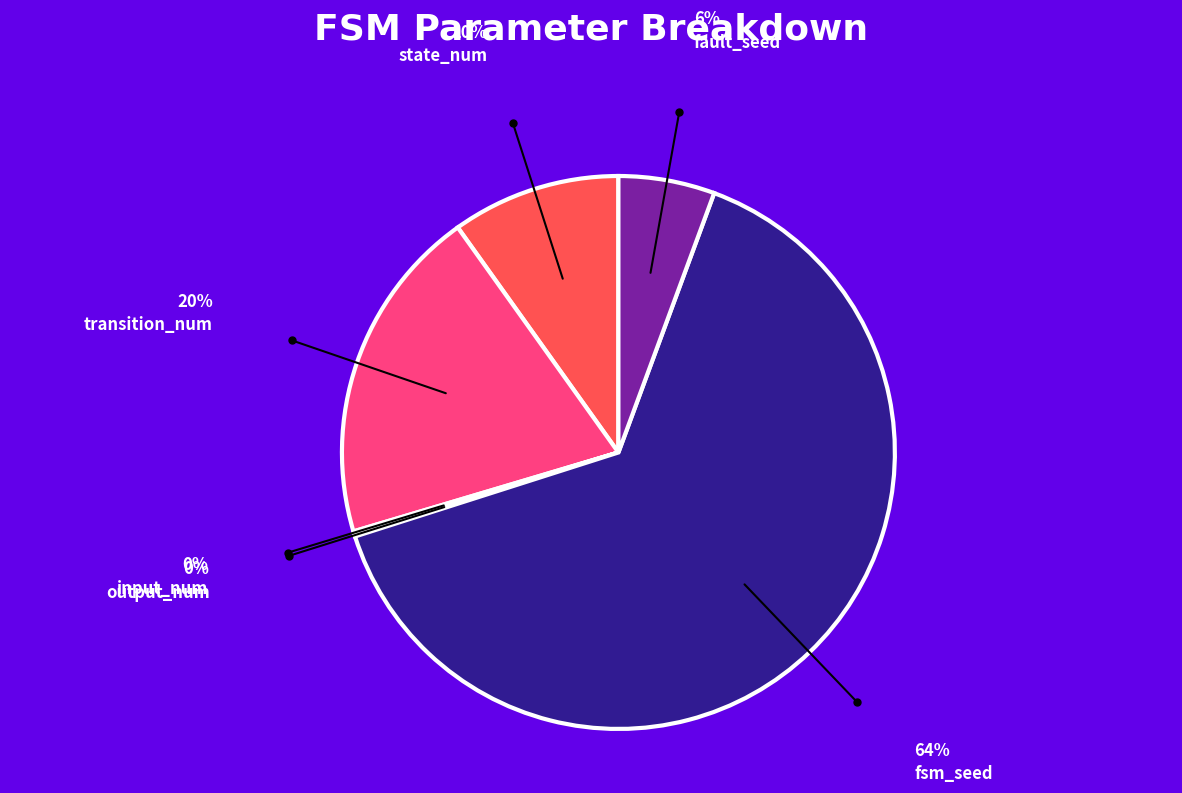

Approximately how many times larger is the value at state_num compared to transition_num?

0.5